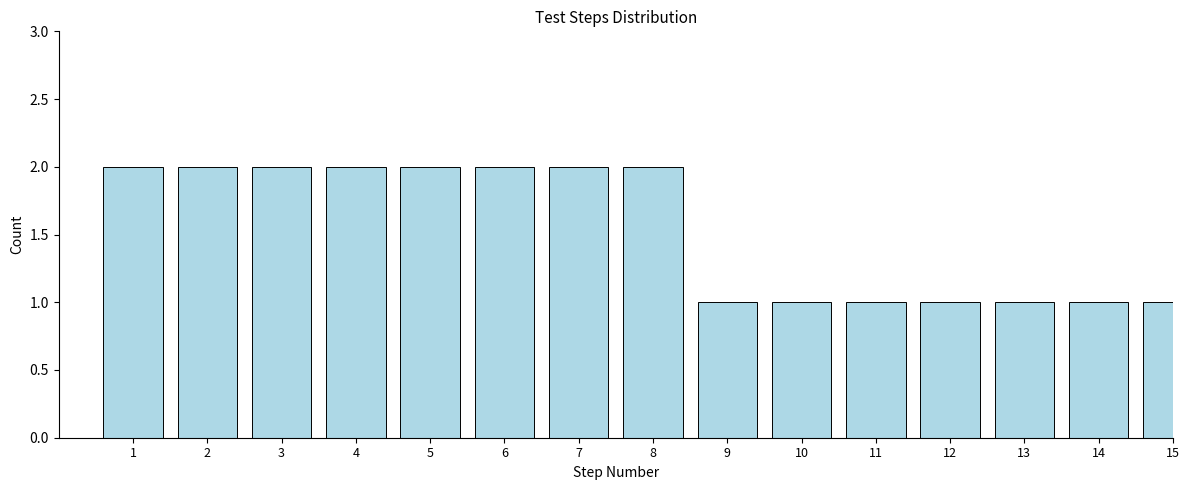

Reading right to left, extract all data points from this chart.

1	1	1	1	1	1	1	2	2	2	2	2	2	2	2